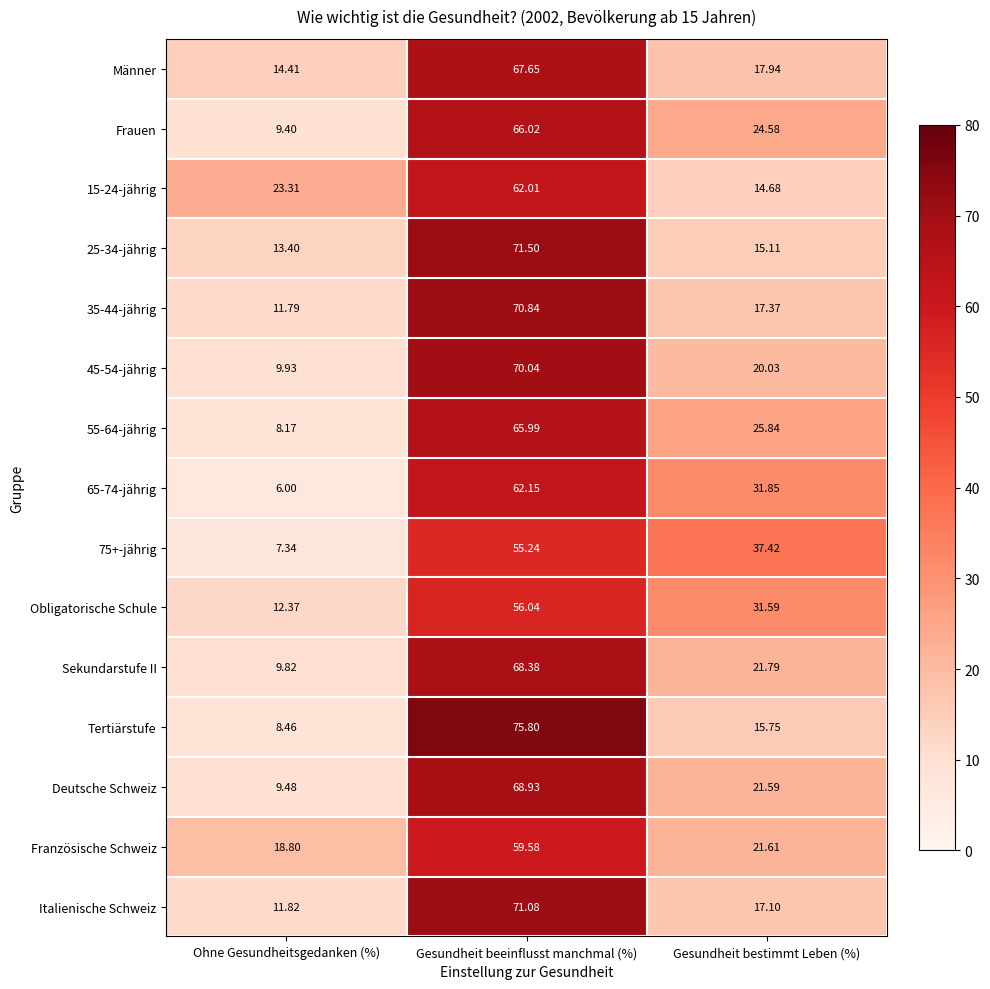

At which label is Tertiärstufe closest to 42?

Gesundheit bestimmt Leben (%)